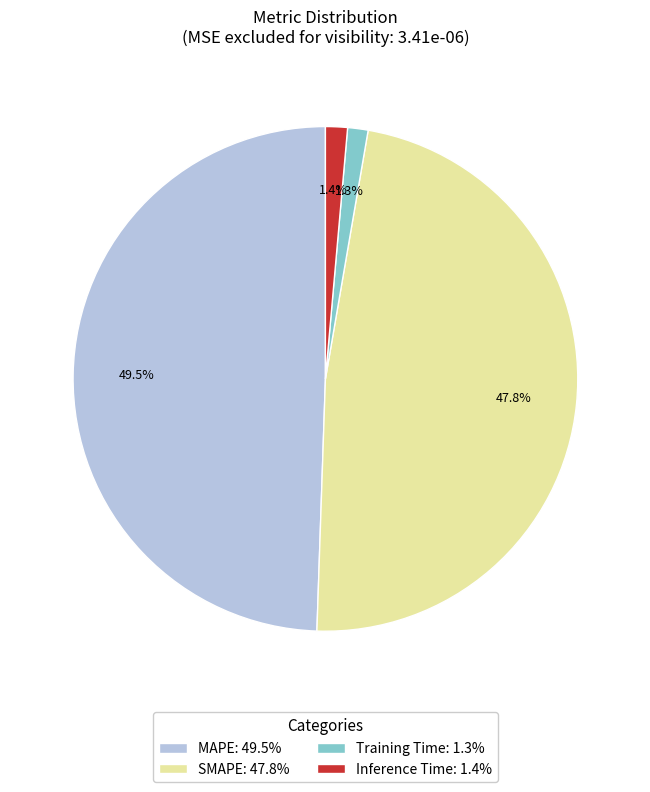

How much of the chart is everything except SMAPE?

52.2%